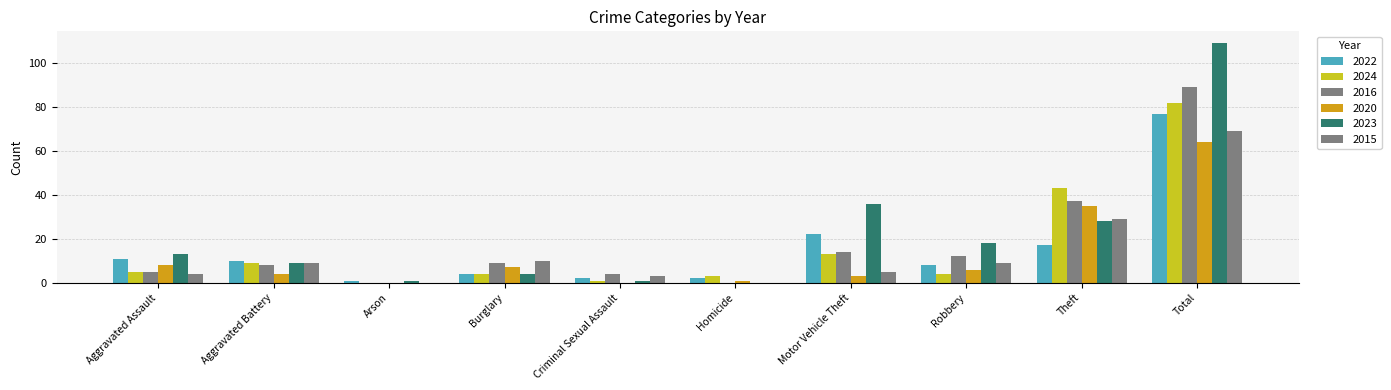

At which label is 2015 closest to 34?

Theft